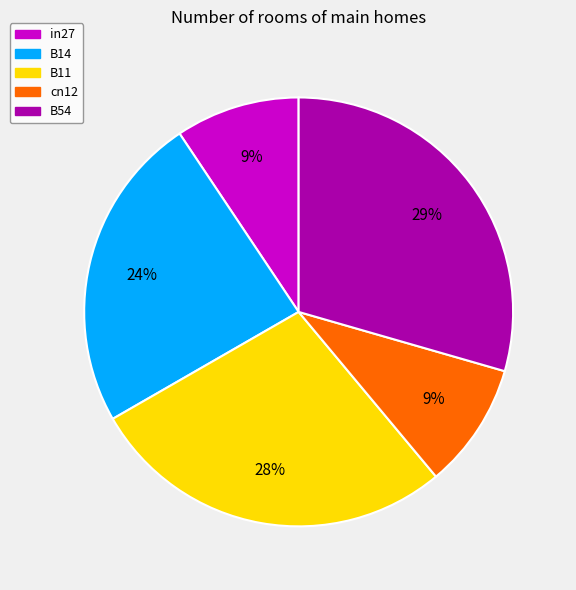

How many slices are in this pie chart?

5